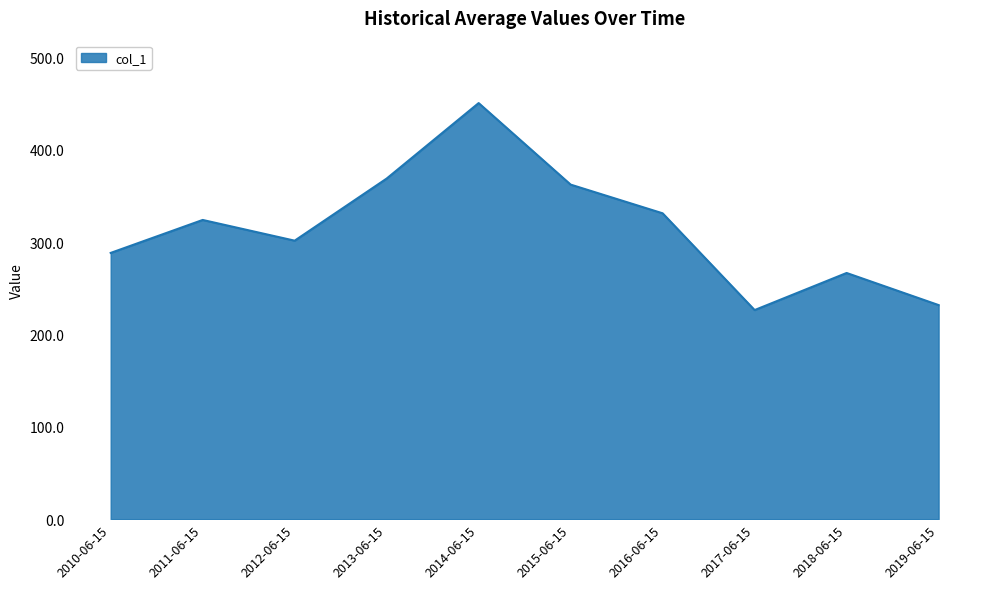

Where does the data first go above 324?

2011-06-15